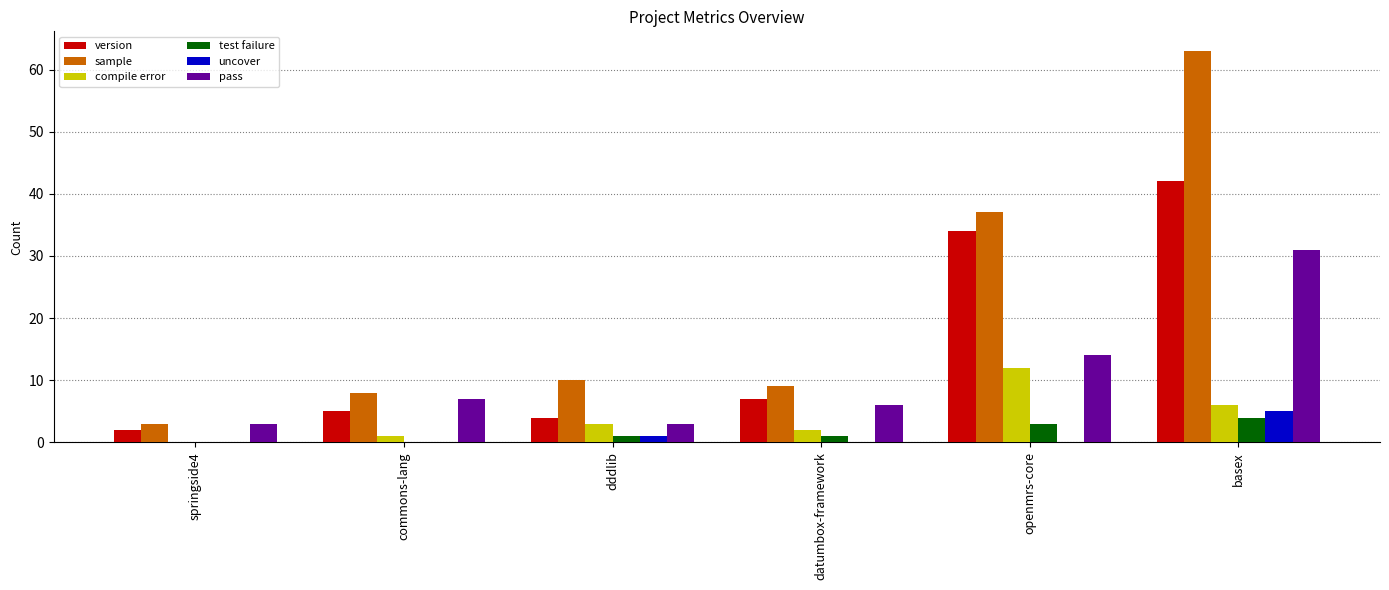

What is the maximum value for sample?

63